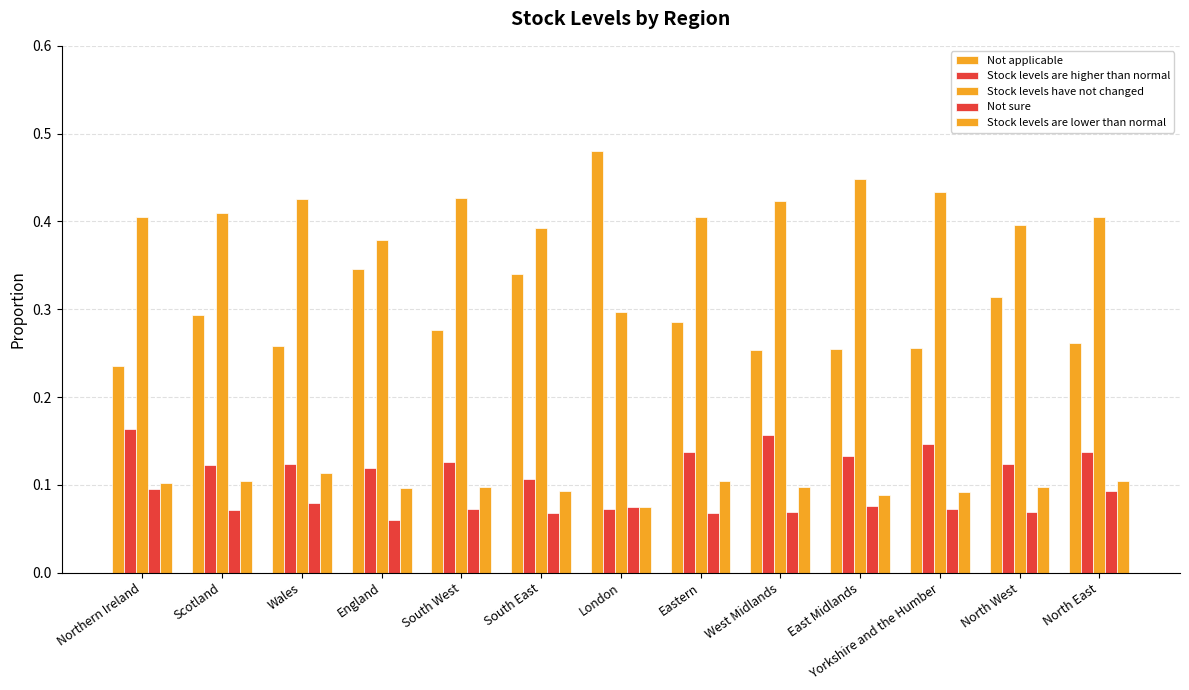

Count the number of data series in this chart.

5